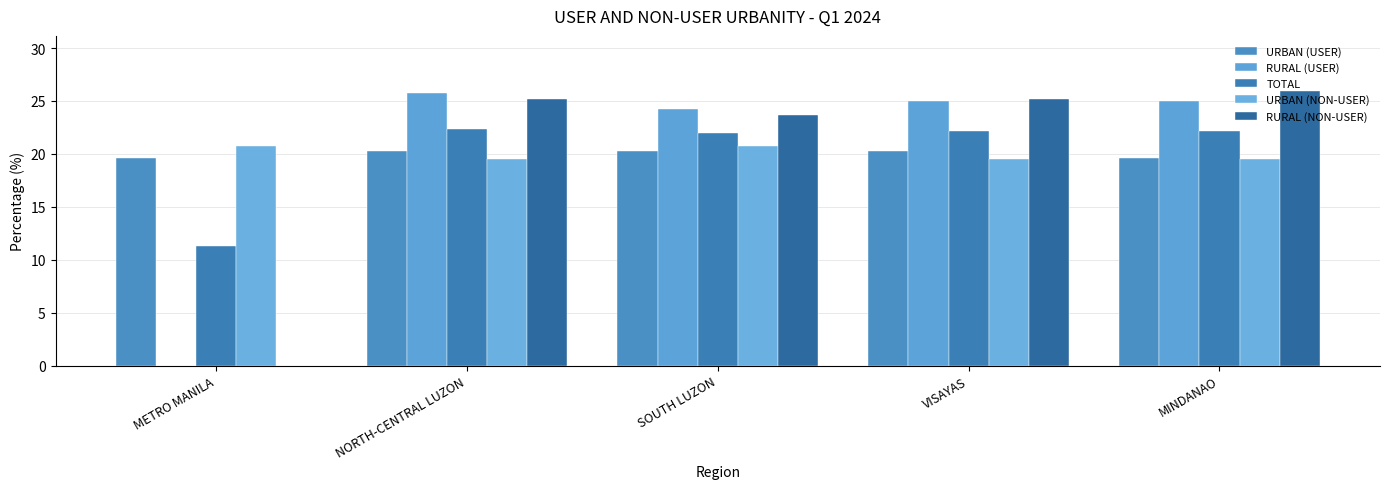

What is the label of the 3rd bar from the right?

SOUTH LUZON